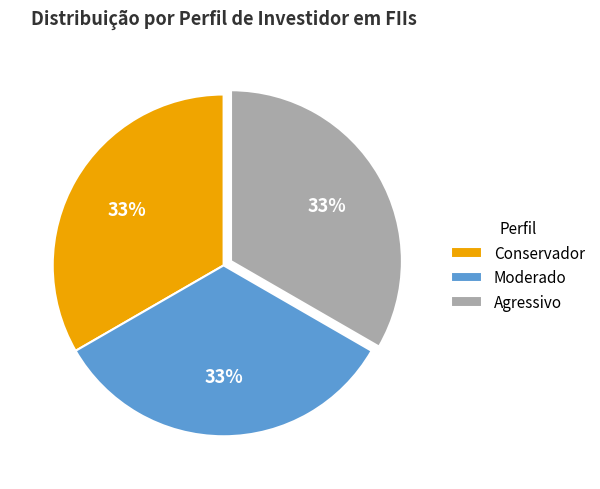

How many segments does this pie chart have?

3